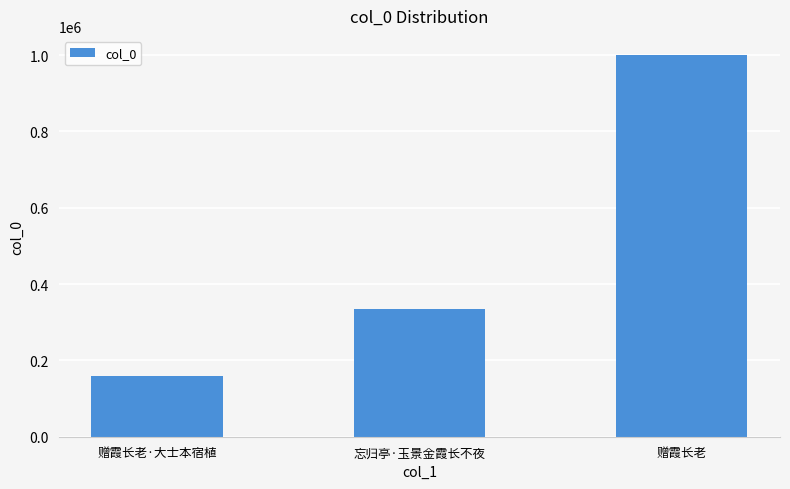

Read the value at 赠霞长老·大士本宿植, to the nearest 10.

158820